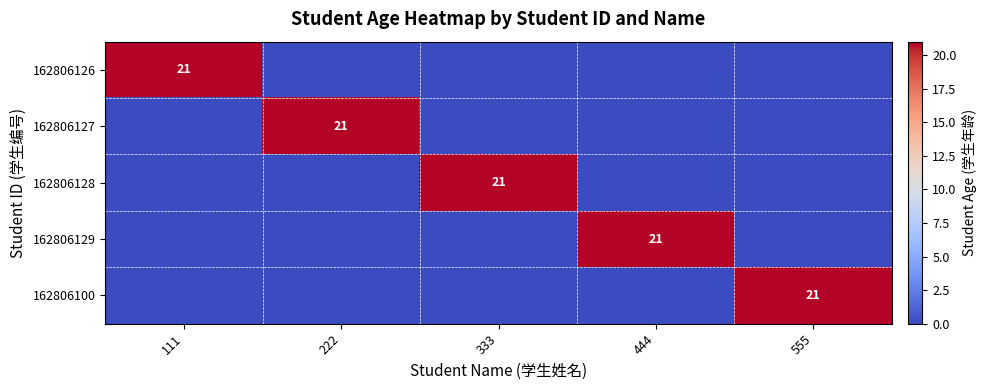

At how many categories does at least one series exceed 2?

5